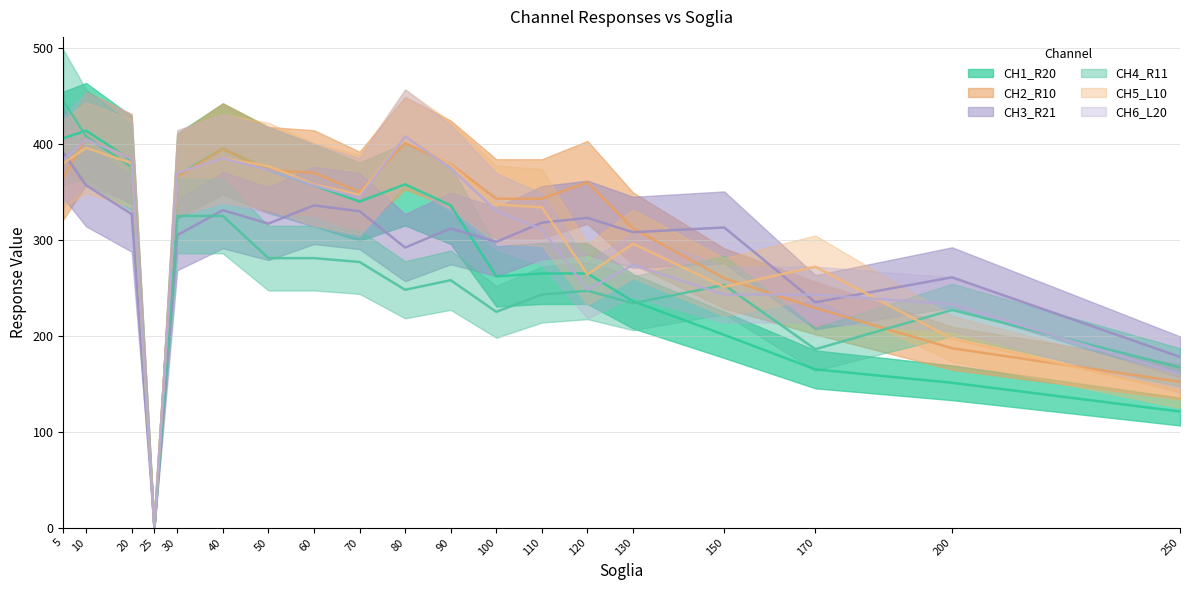

Is the value of CH1_R20 at 40 greater than the value of CH2_R10 at 90?

Yes